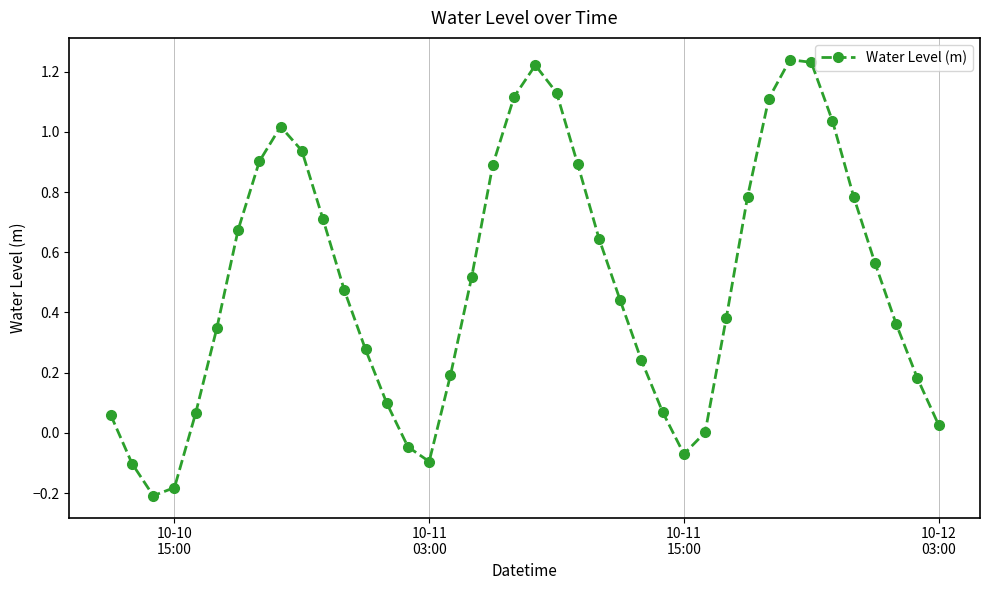

What is the sum of all values?

19.9